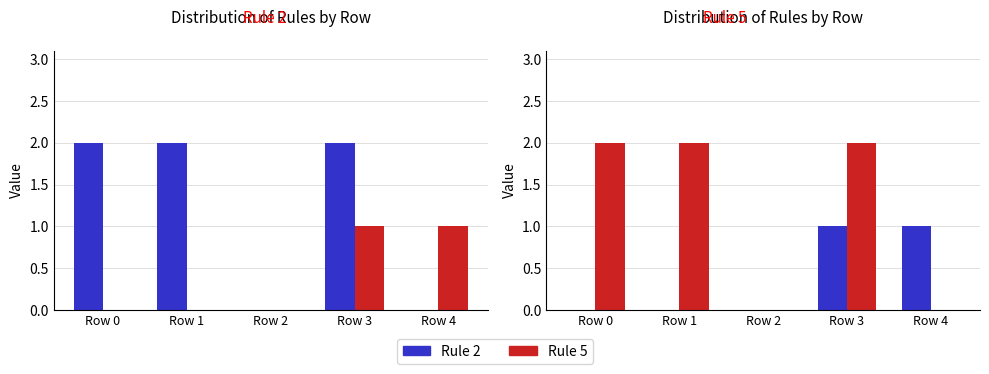

What is the approximate value of Rule 5 at Row 3?

1